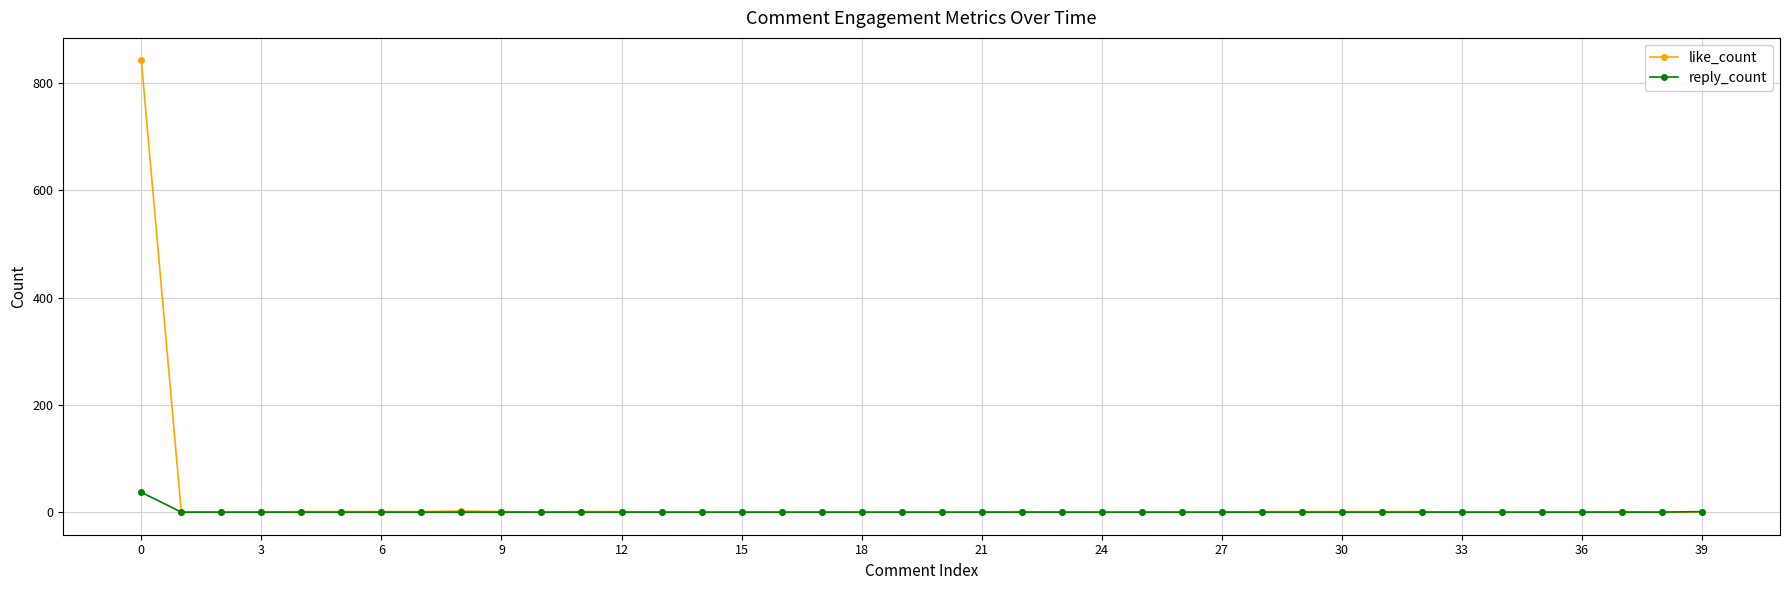

Rank the series by their maximum value, from lowest to highest.

reply_count, like_count